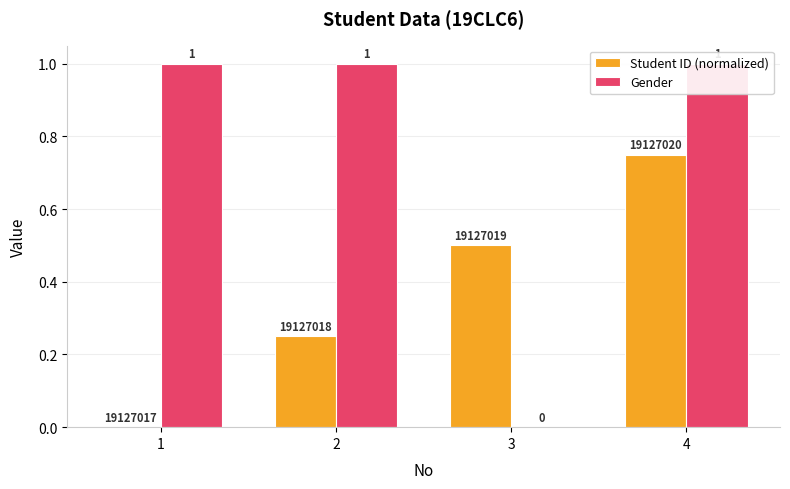

How many data points in Student ID (normalized) are above 0?

3